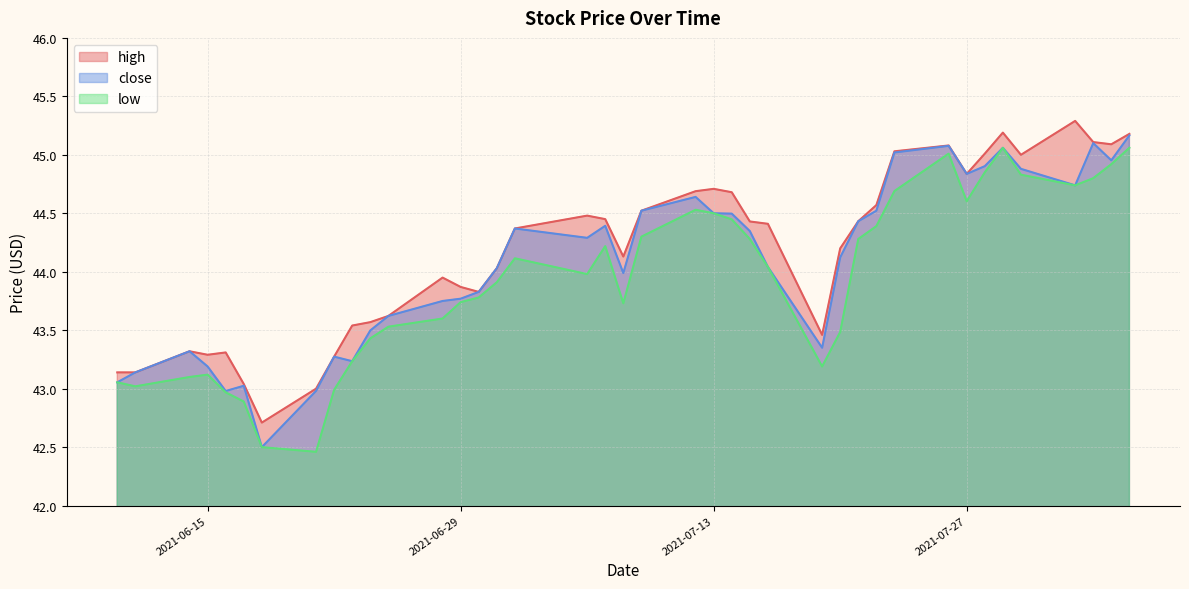

How many lines are shown in the chart?

3